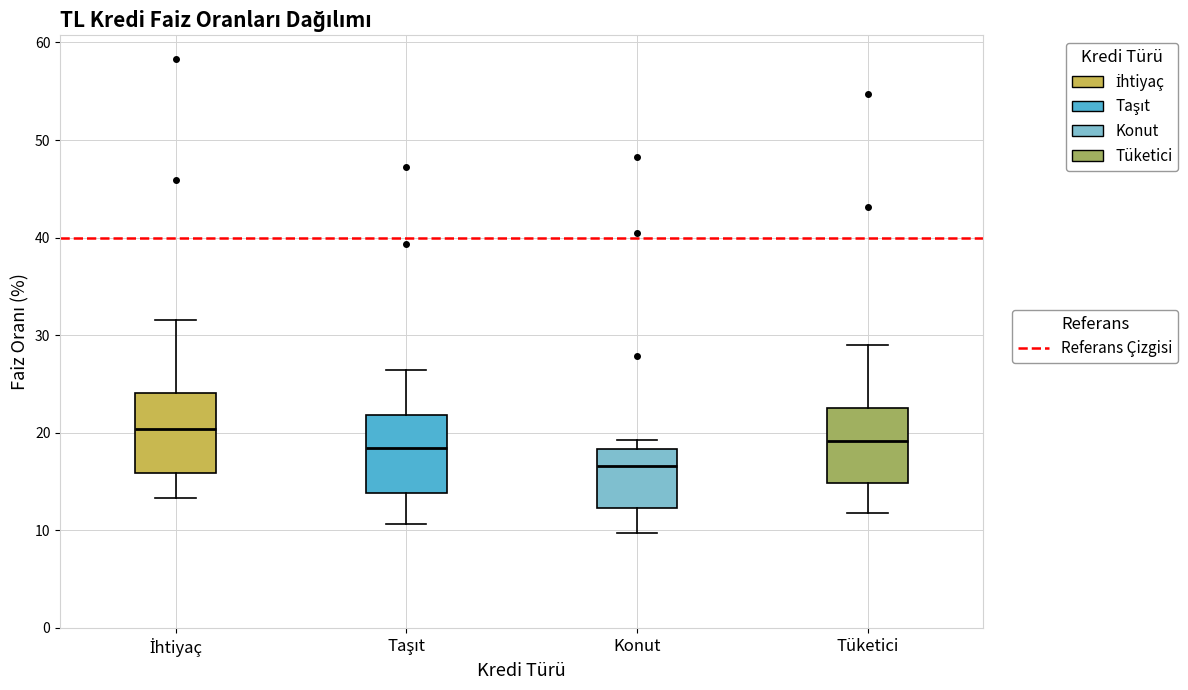

Reading left to right, transcribe this box plot: for each box, give where its median line is, the range the box spans, and where its two whiskers end, as read against the y-axis. The values are not printed on the chart, so give them approximately, as read against the axis.

İhtiyaç: median 20, box 16 to 24, whiskers 13 to 32
Taşıt: median 18, box 14 to 22, whiskers 11 to 26
Konut: median 17, box 12 to 18, whiskers 10 to 19
Tüketici: median 19, box 15 to 22, whiskers 12 to 29